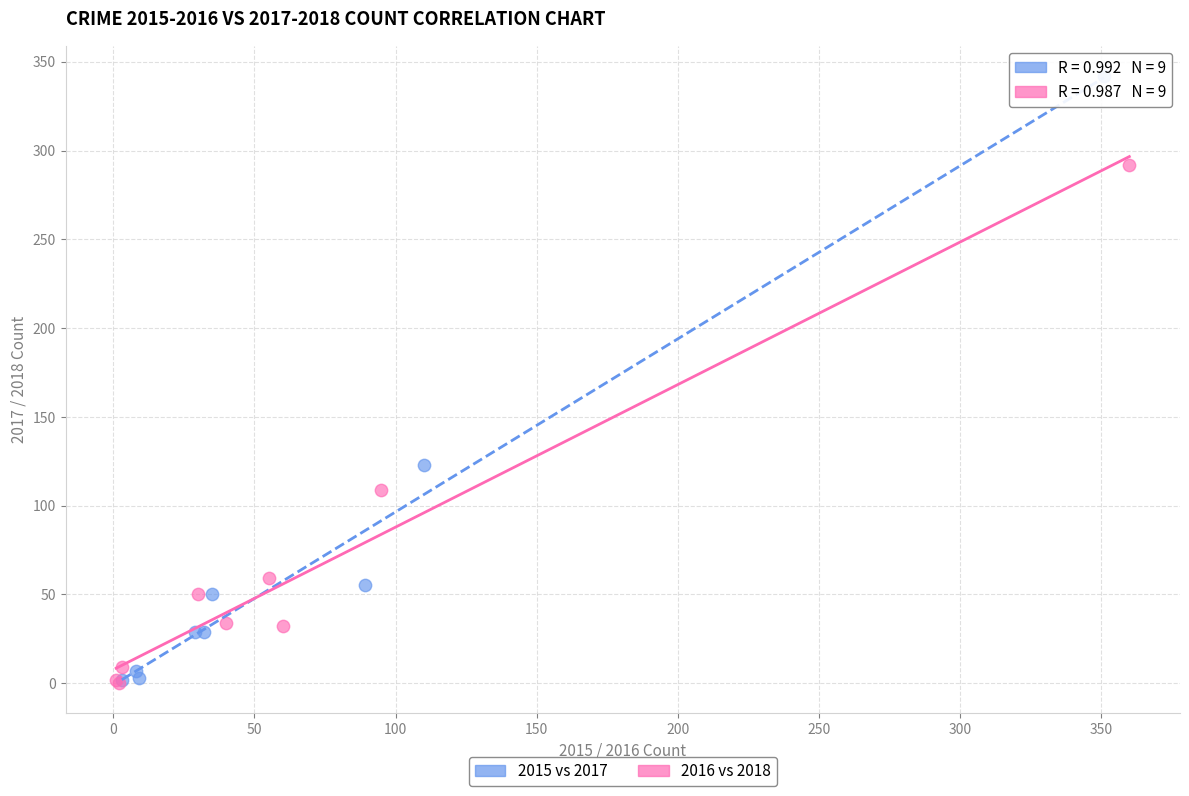

Which series reaches the maximum Y coordinate?

2015 vs 2017